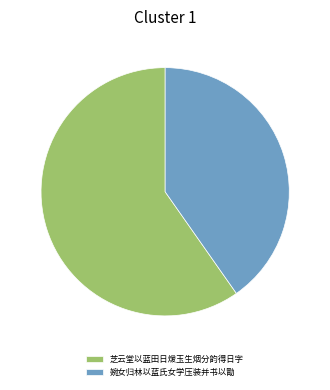

How many segments does this pie chart have?

2